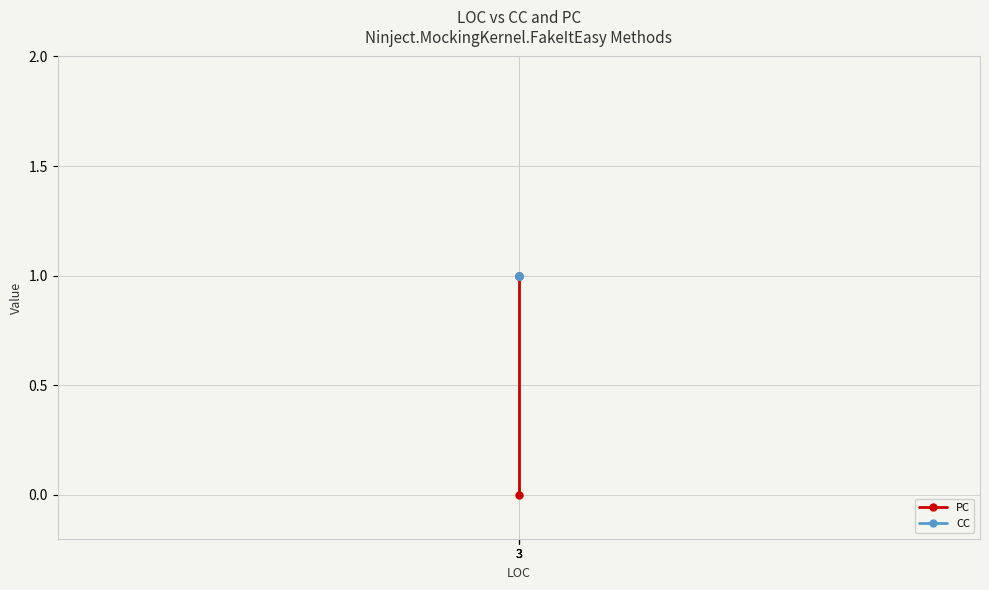

What is the total value across all series at 3?

1